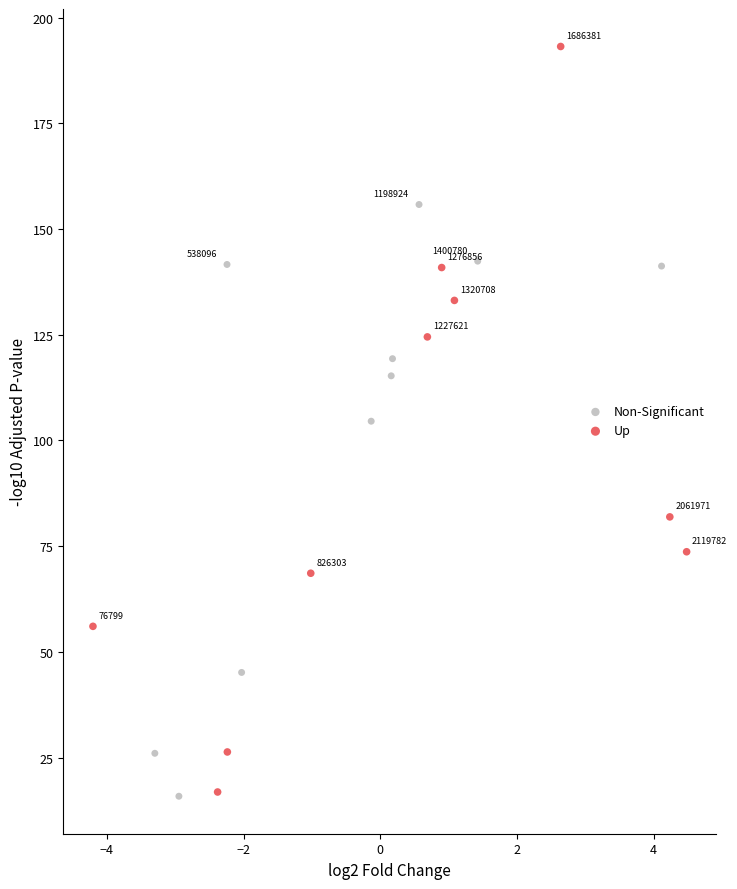

Which series contains the highest Y value?

Up